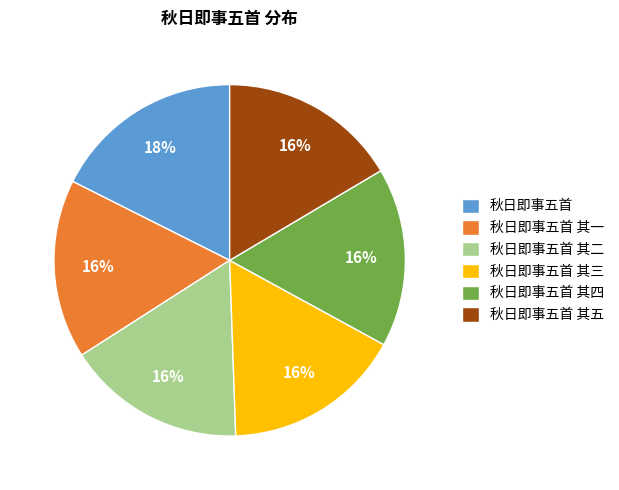

Does 秋日即事五首 represent more than half of the total?

No